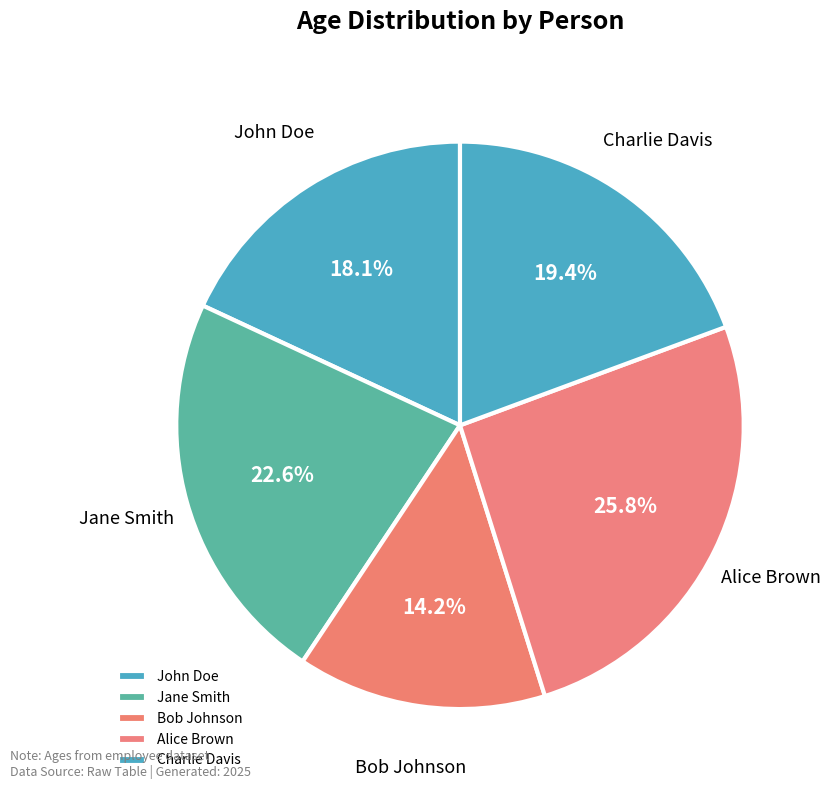

To the nearest percent, what is the average slice percentage?

20%